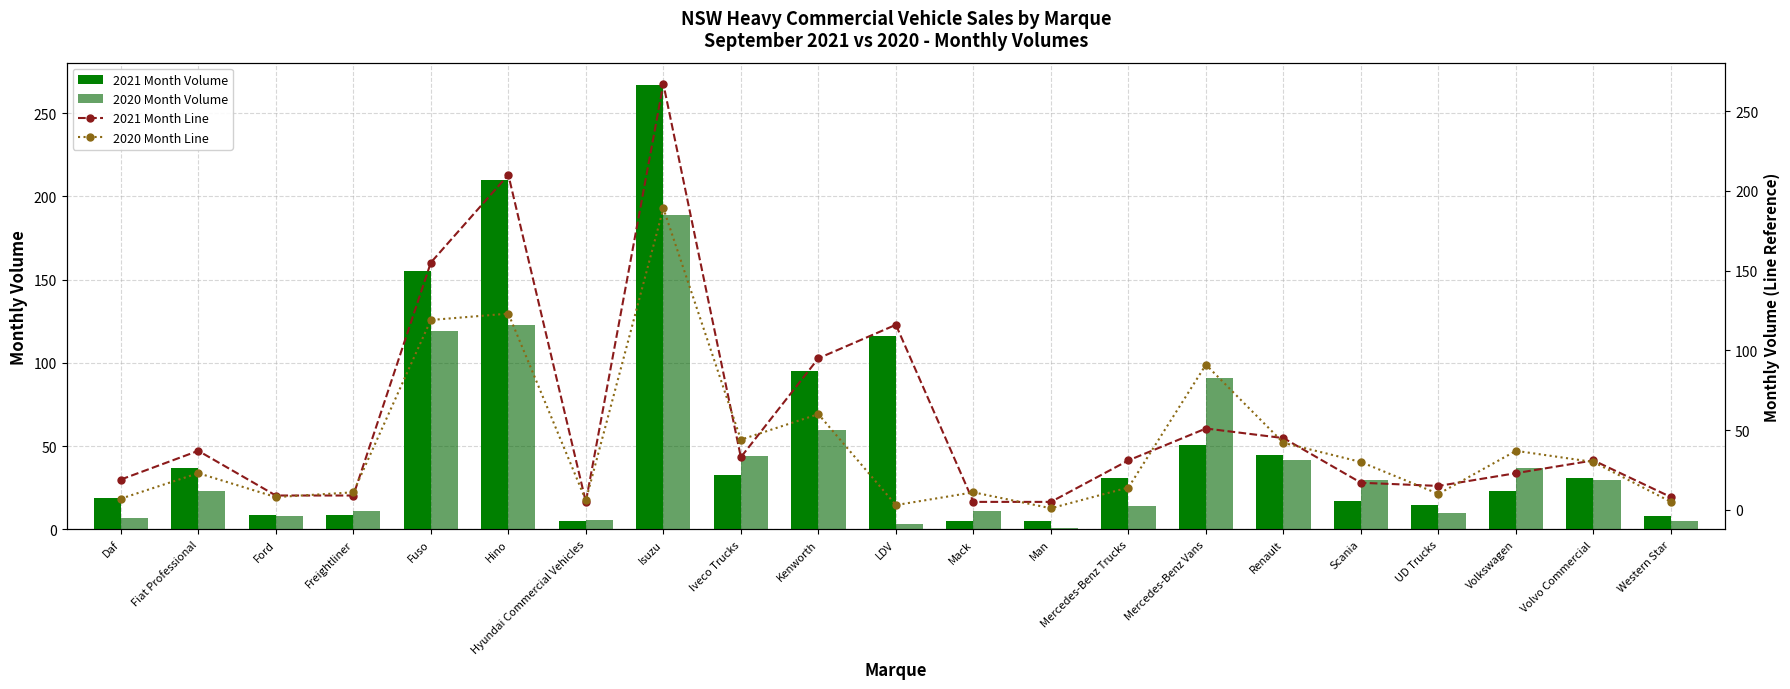

How many groups of bars are there?

21